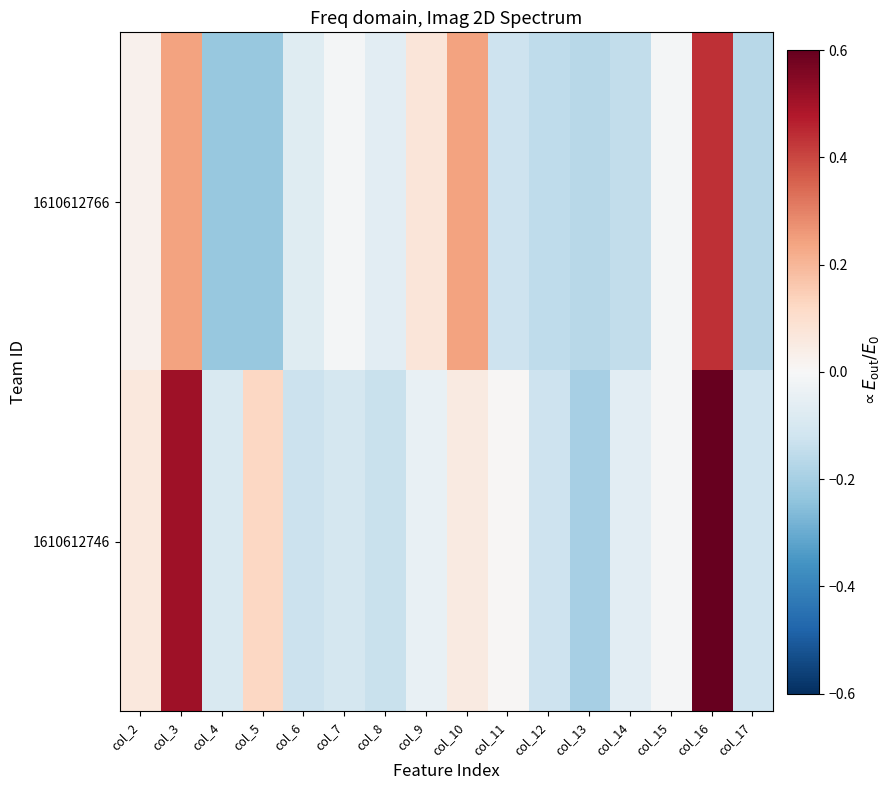

Which category has the lowest value across all series?

col_4